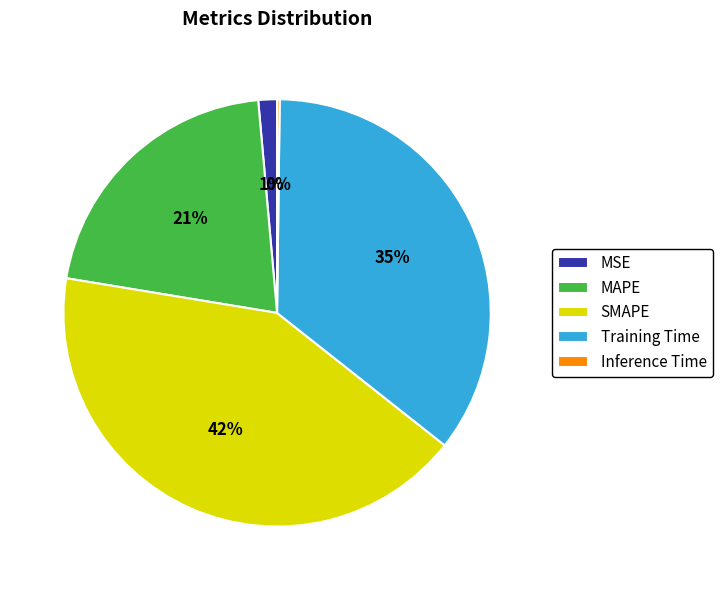

Is there a majority slice in this chart?

No